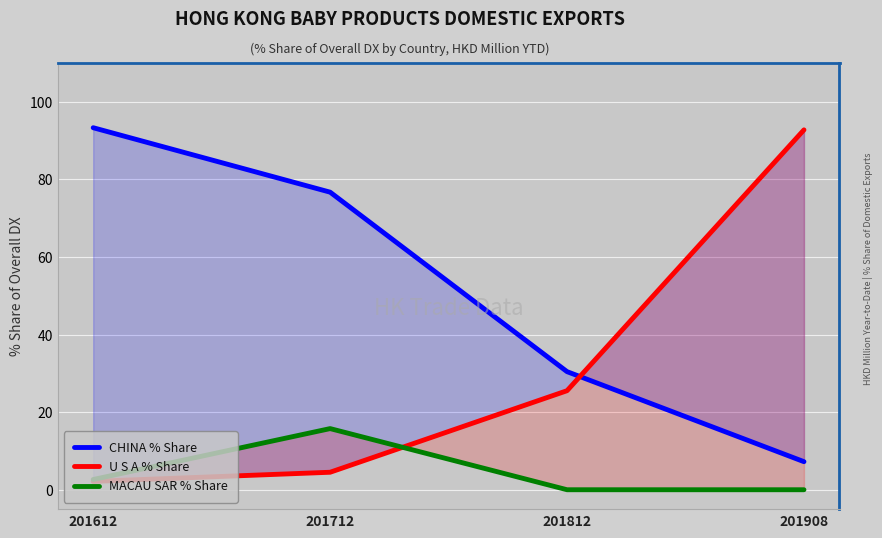

What is the lowest value of the U S A % Share series?

2.2